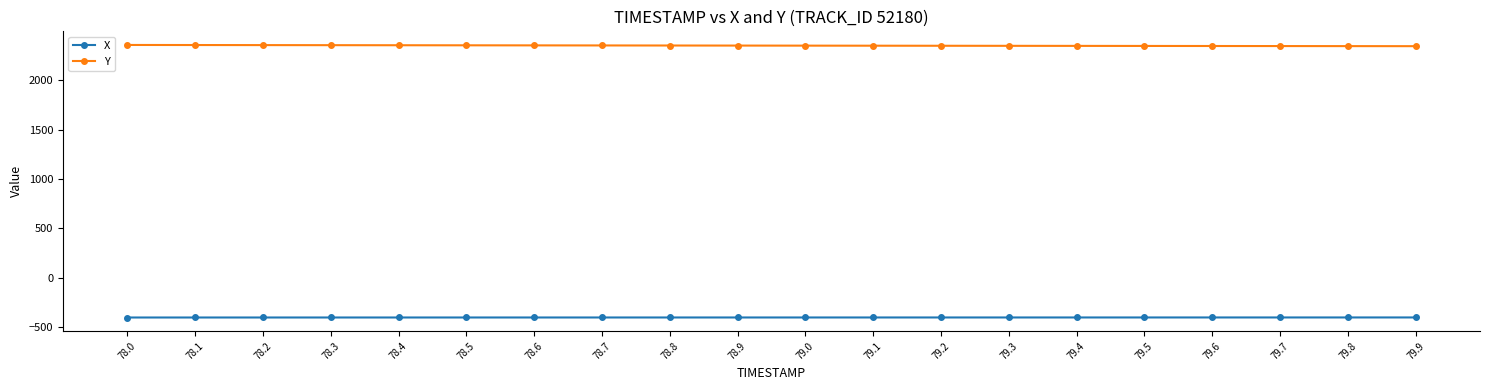

Which series has the largest total across all categories?

Y